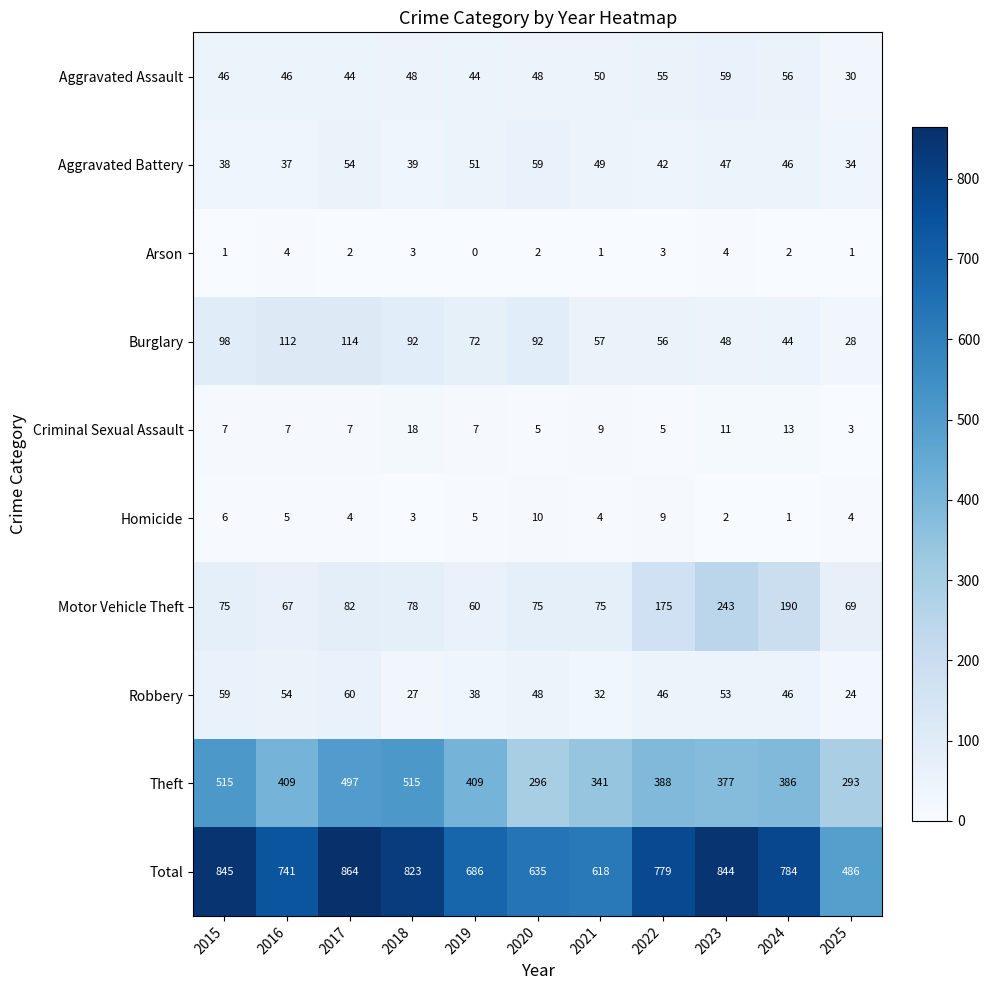

What is the difference between the Robbery values at 2017 and 2023?

7